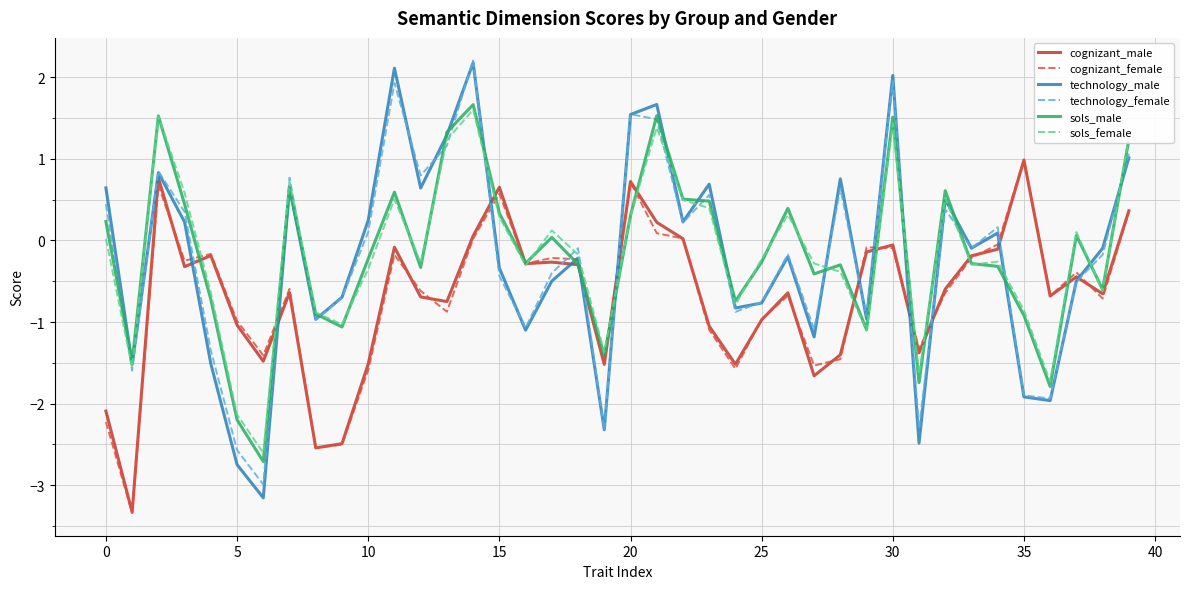

What is the minimum value shown in the chart?

-3.3